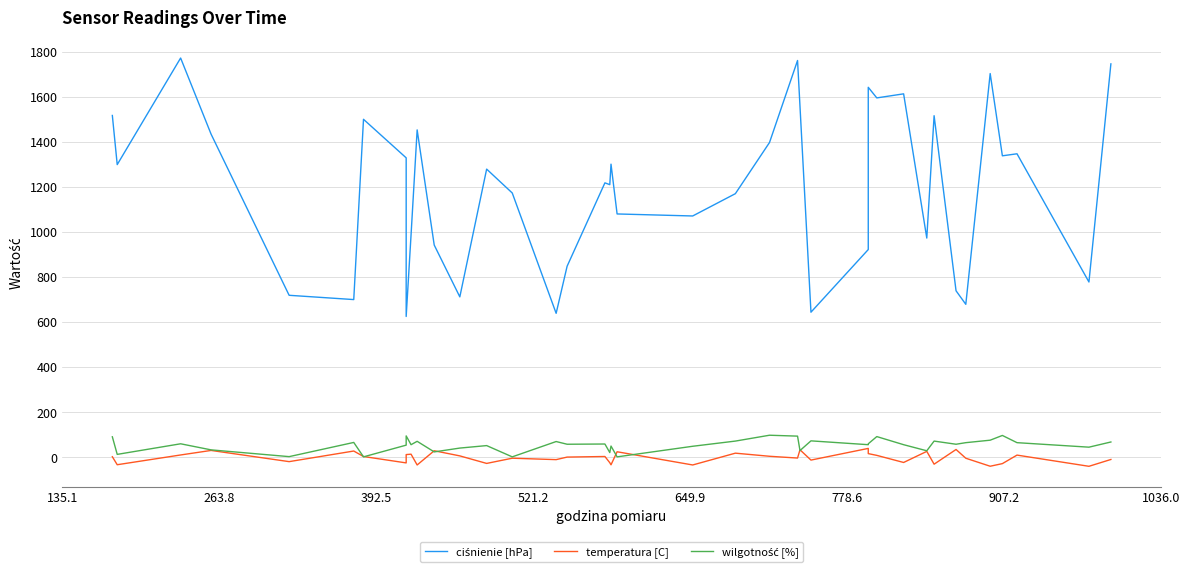

In ciśnienie [hPa], how many points are lower than both neighbors (excluding endpoints)?

13